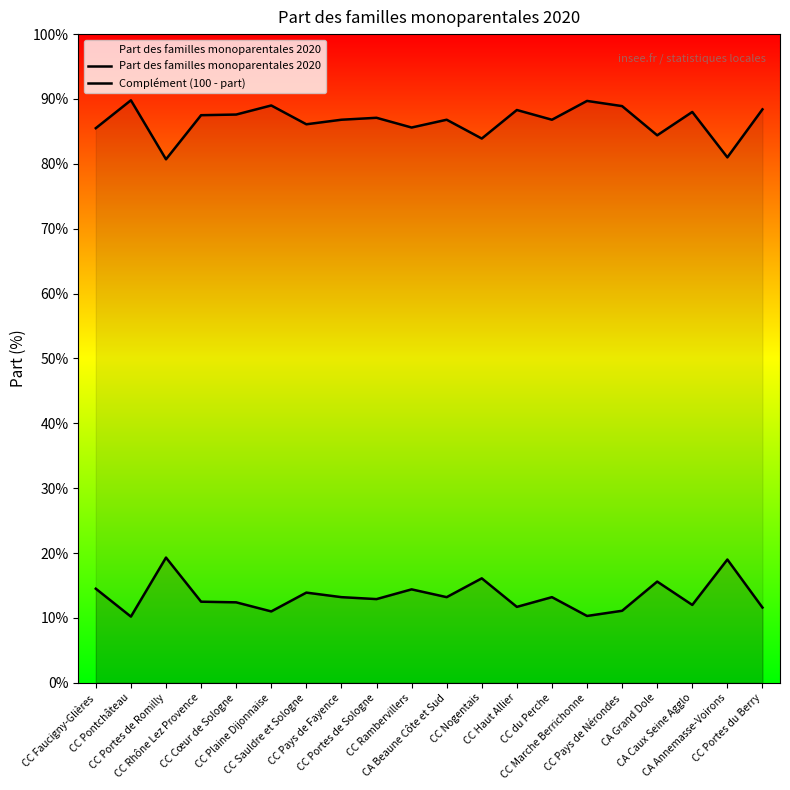

Rank the categories by Part des familles monoparentales 2020 value from lowest to highest.

CC Pontchâteau, CC Marche Berrichonne, CC Plaine Dijonnaise, CC Pays de Nérondes, CC Portes du Berry, CC Haut Allier, CA Caux Seine Agglo, CC Cœur de Sologne, CC Rhône Lez Provence, CC Portes de Sologne, CC Pays de Fayence, CA Beaune Côte et Sud, CC du Perche, CC Sauldre et Sologne, CC Rambervillers, CC Faucigny-Glières, CA Grand Dole, CC Nogentais, CA Annemasse-Voirons, CC Portes de Romilly